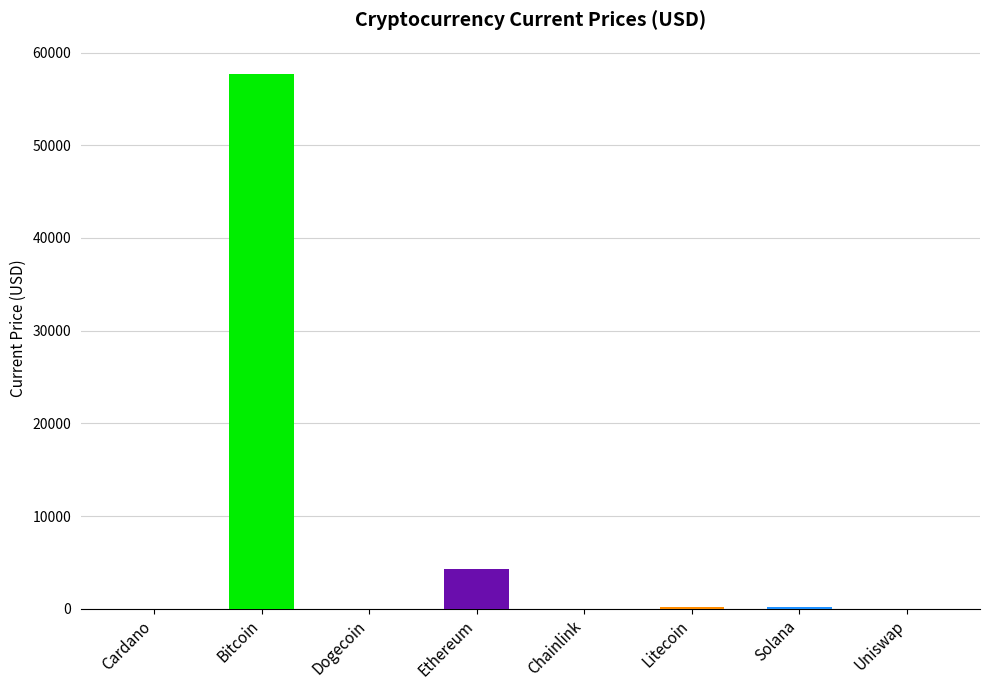

Where is the data nearest to the value 28869?

Ethereum